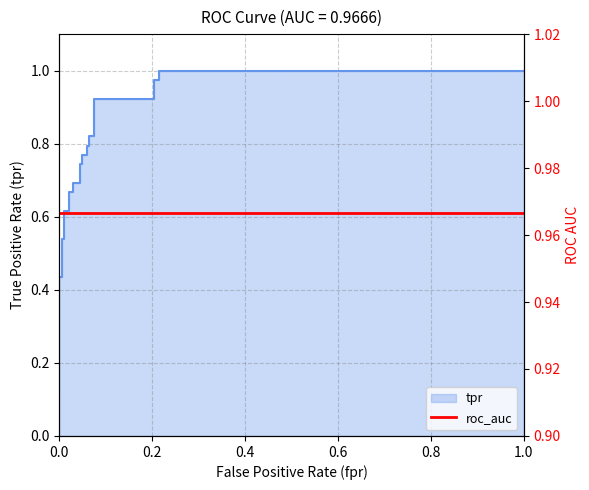

The chart shows a value of 0.2 at 0.6. True or false?

False